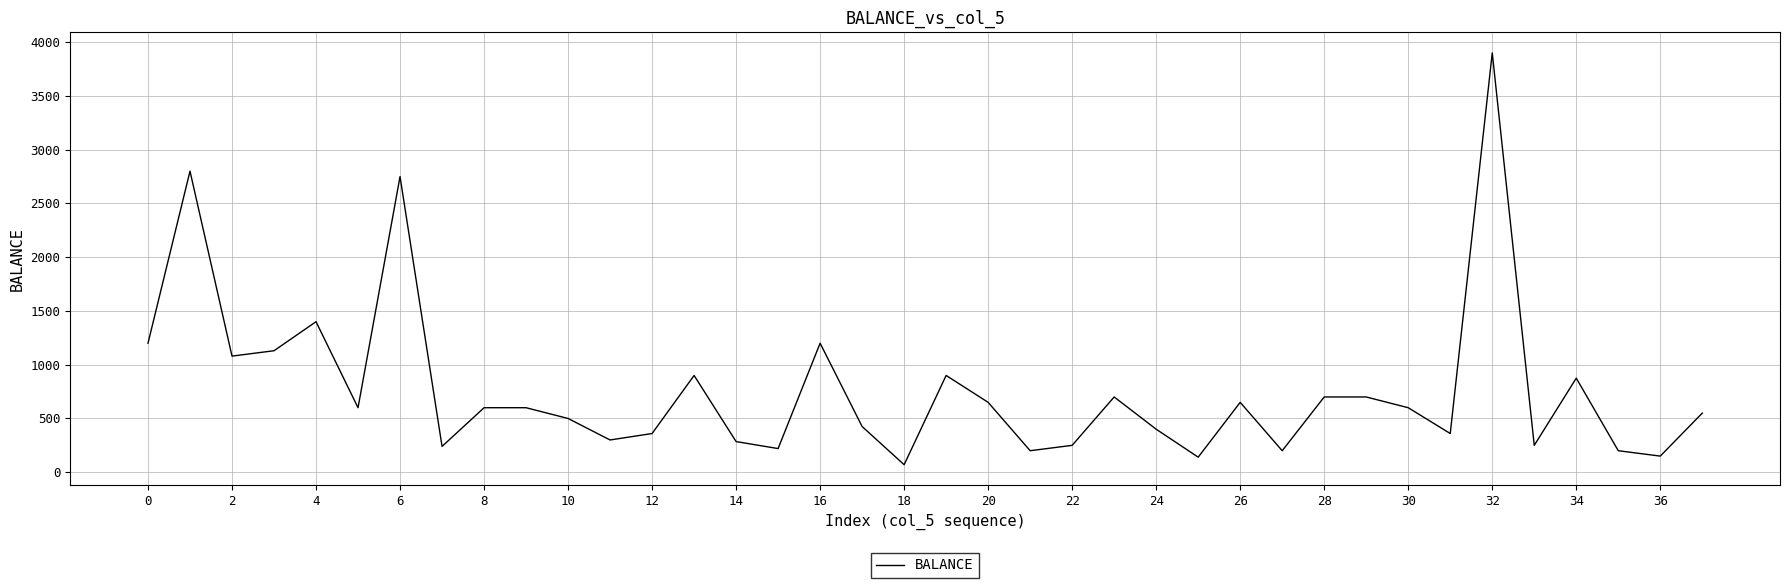

What is the greatest value displayed?

3900